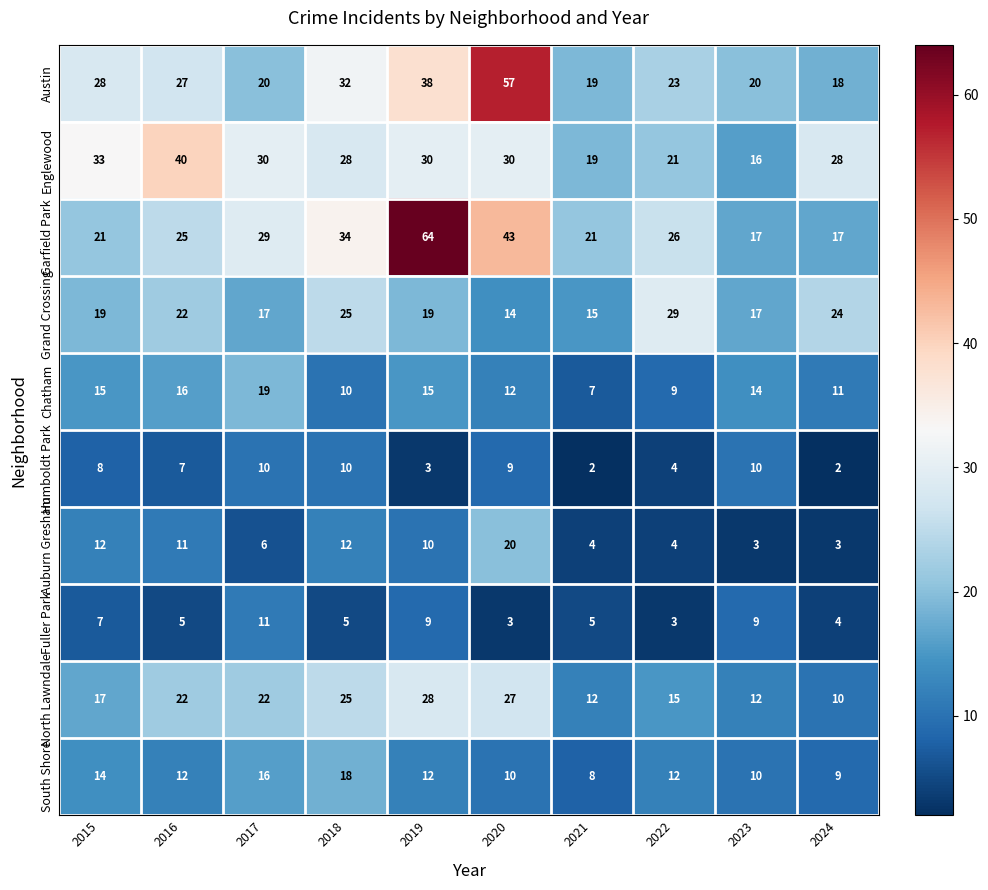

At which category does the chart reach its peak across all series?

2019